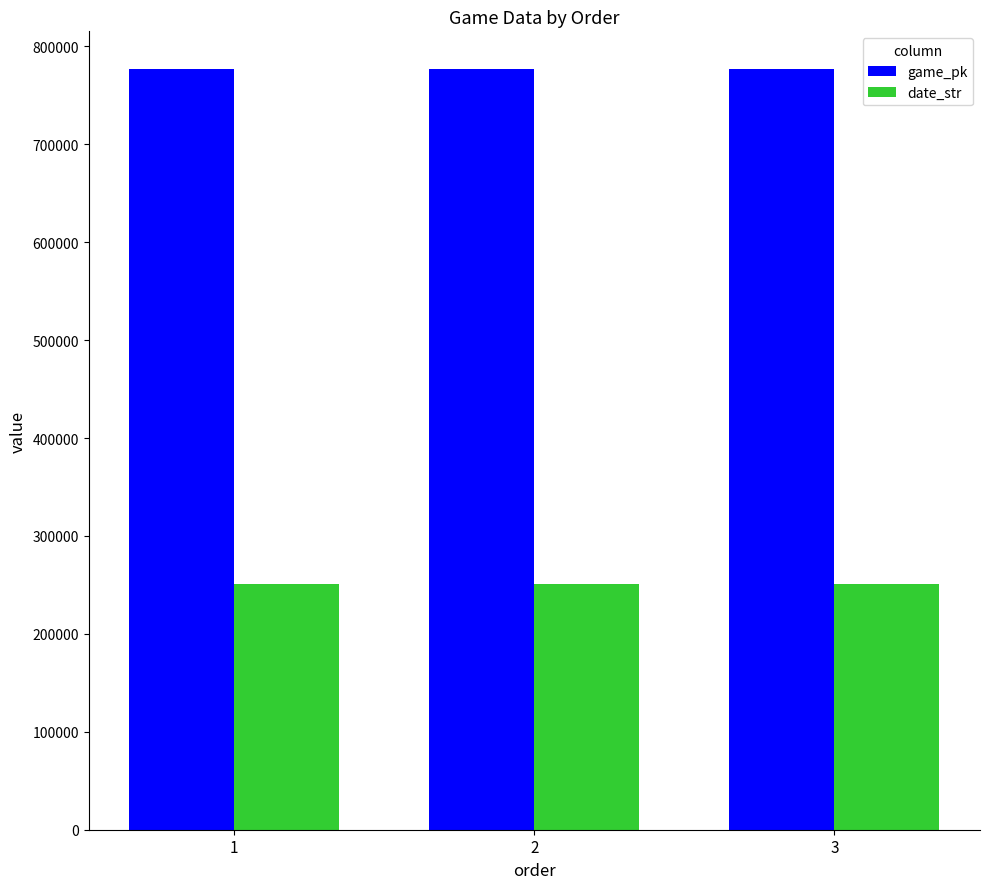

How many groups of bars are there?

3